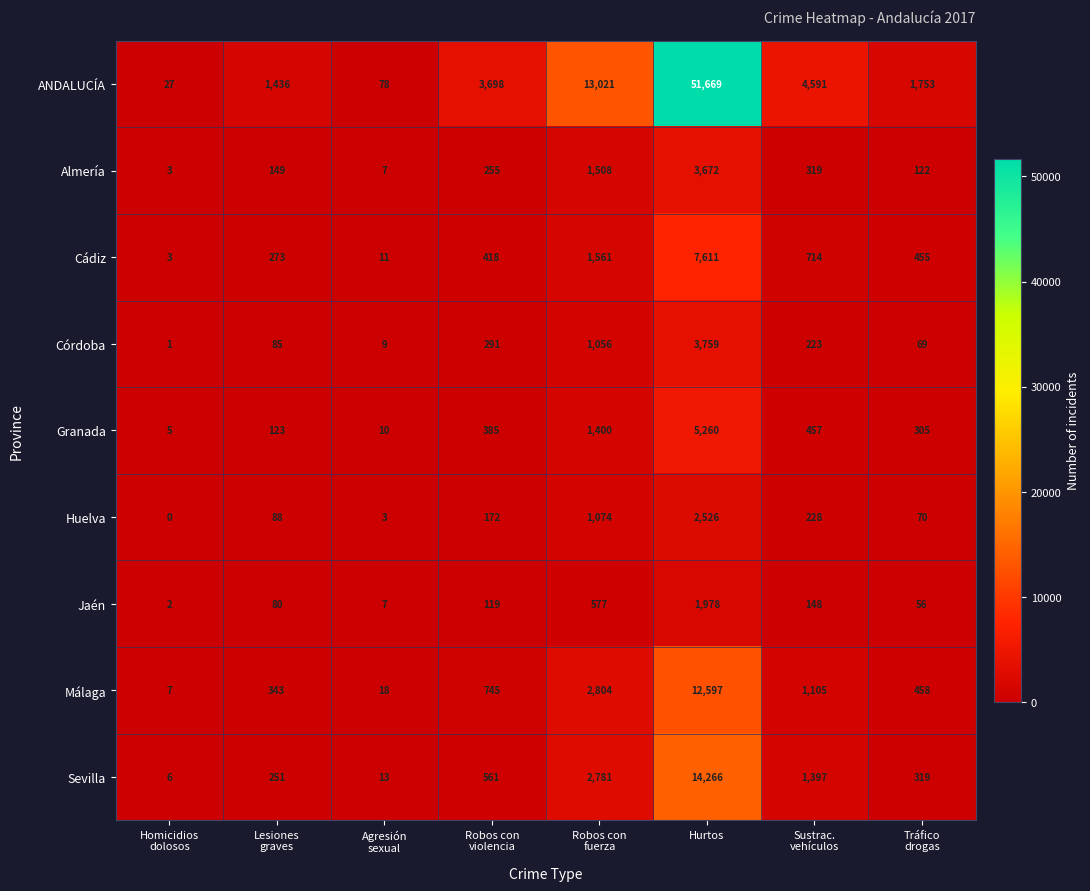

At which category does the chart reach its minimum across all series?

Homicidios
dolosos